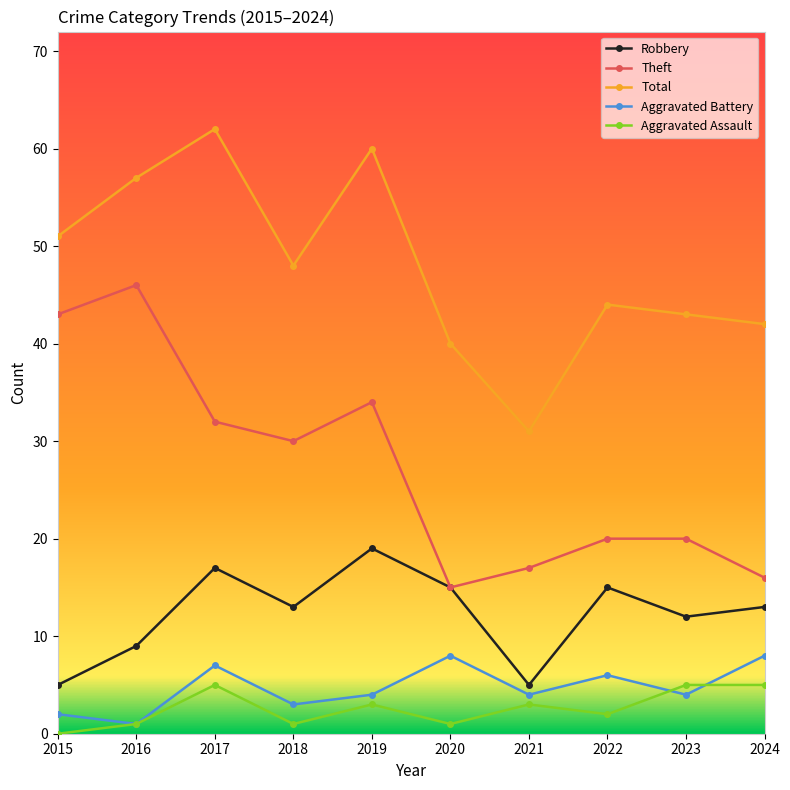

How many interior local peaks does the Robbery series have?

3